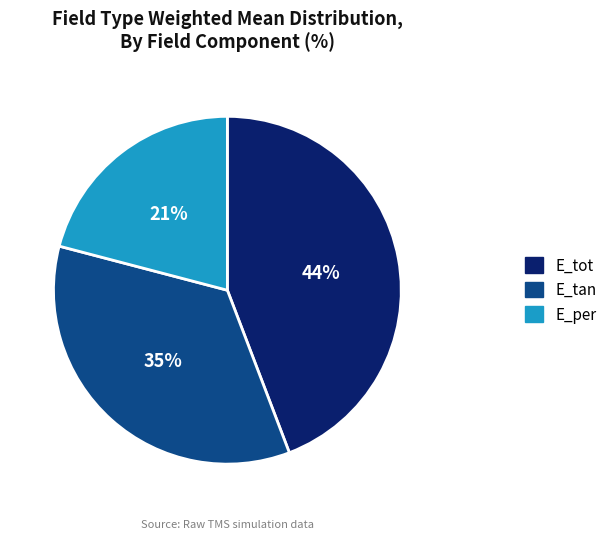

Combined, do E_tot and E_per account for over 50%?

Yes